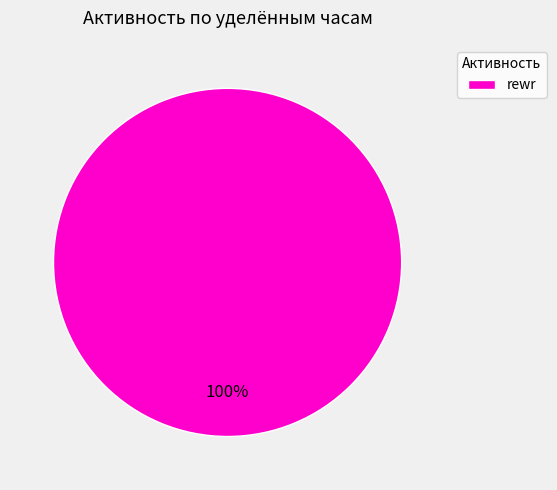

How many segments does this pie chart have?

1